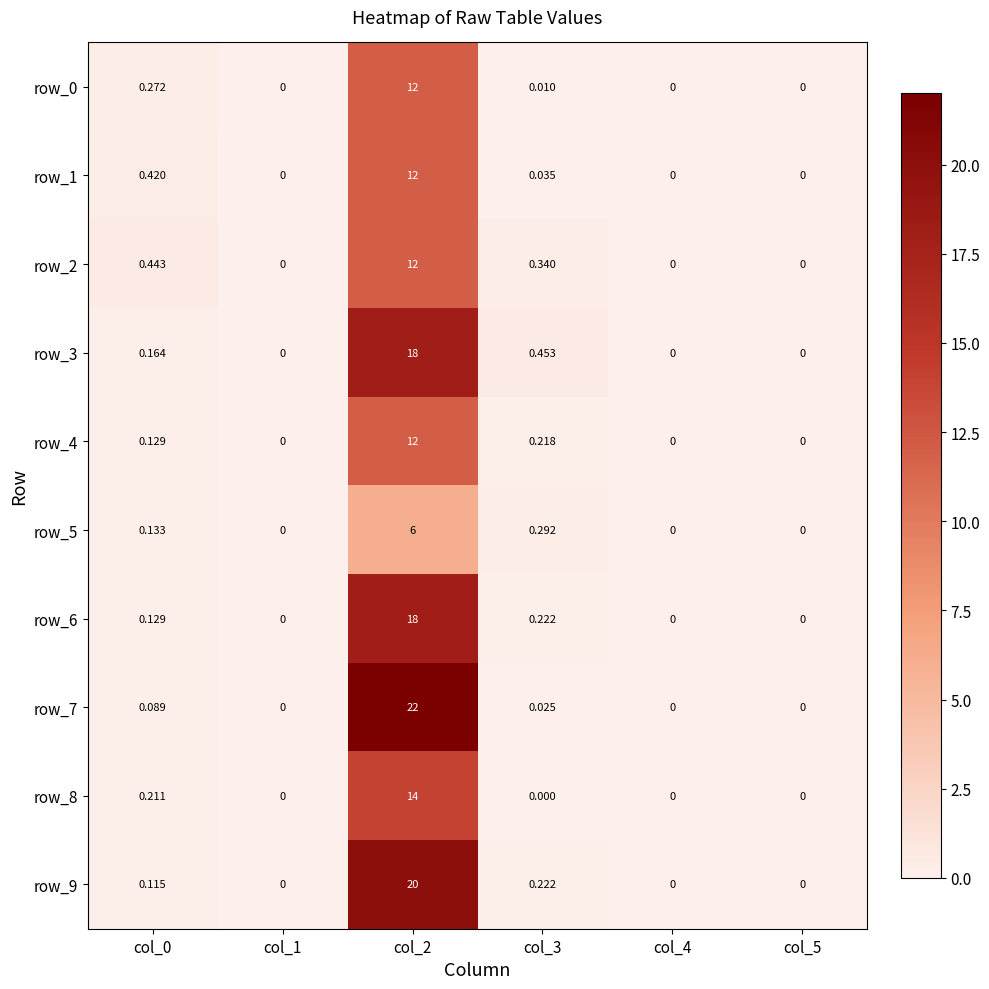

Is the value of row_4 at col_3 greater than the value of row_7 at col_5?

Yes